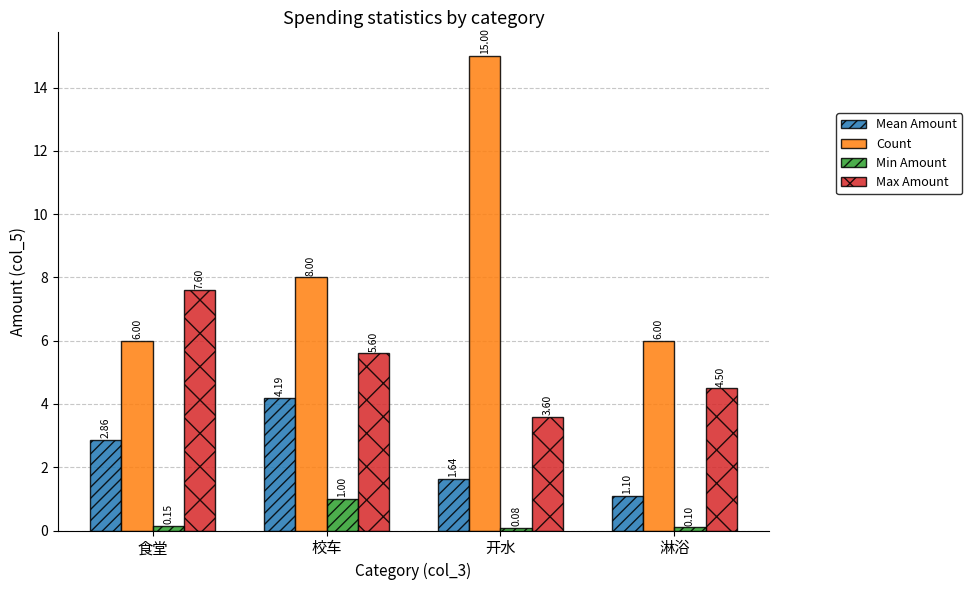

How many values in the Mean Amount series exceed 2?

2